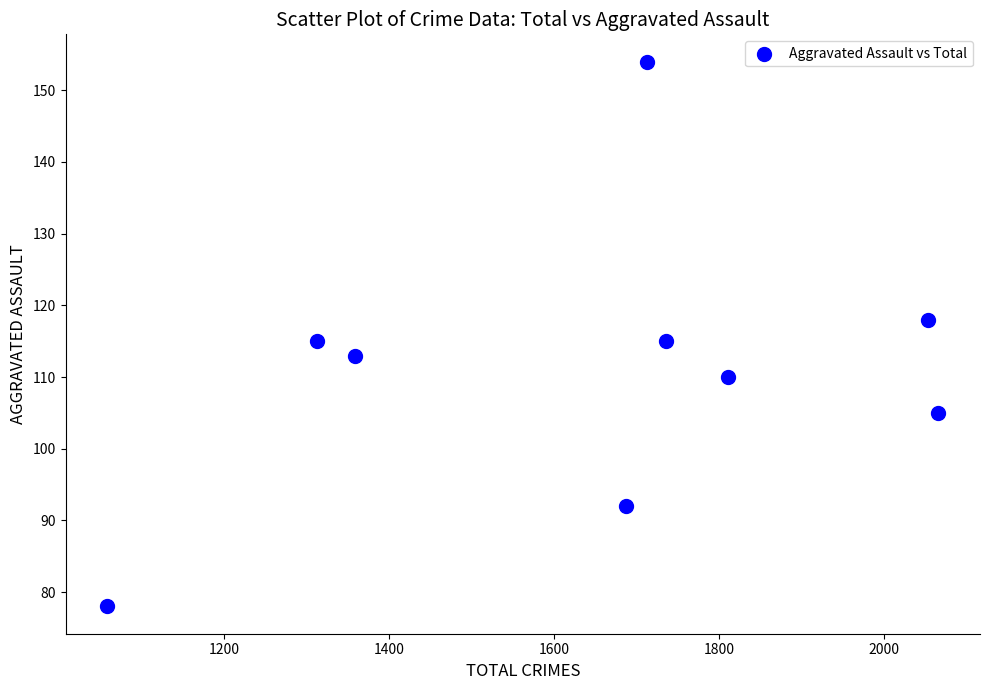

What is the range of Y values (max minus min)?

76